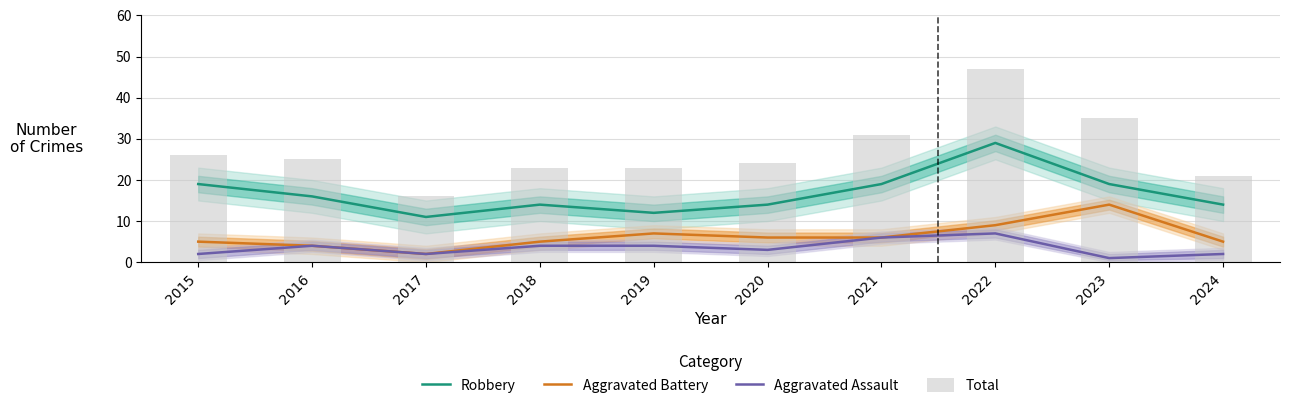

What is the value of the Total bar at the 10th from the left?

21